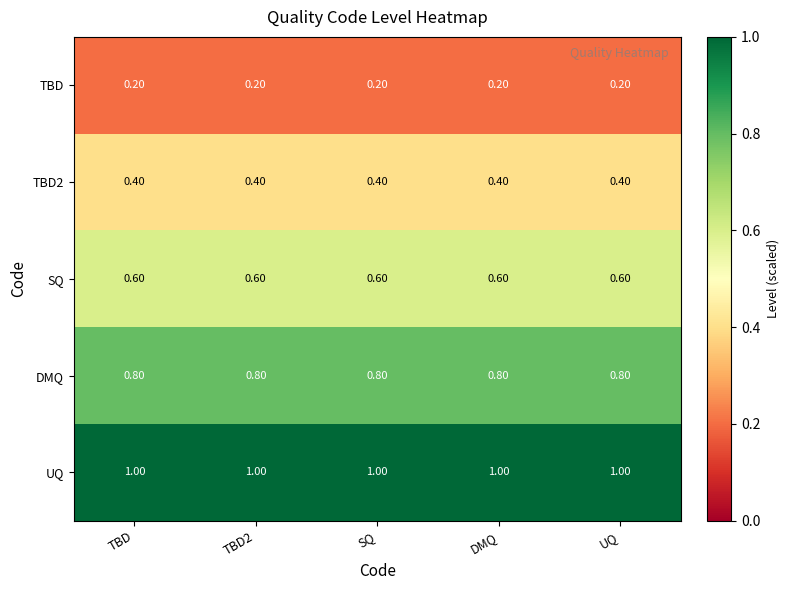

What is the sum of all TBD values?

1.0